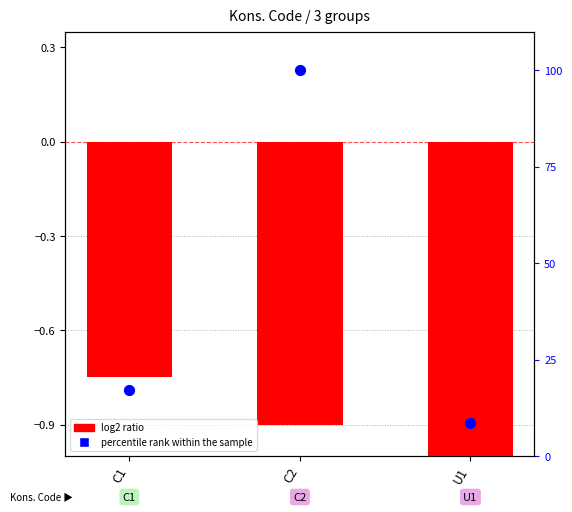

Which series reaches the minimum Y coordinate?

log2 ratio